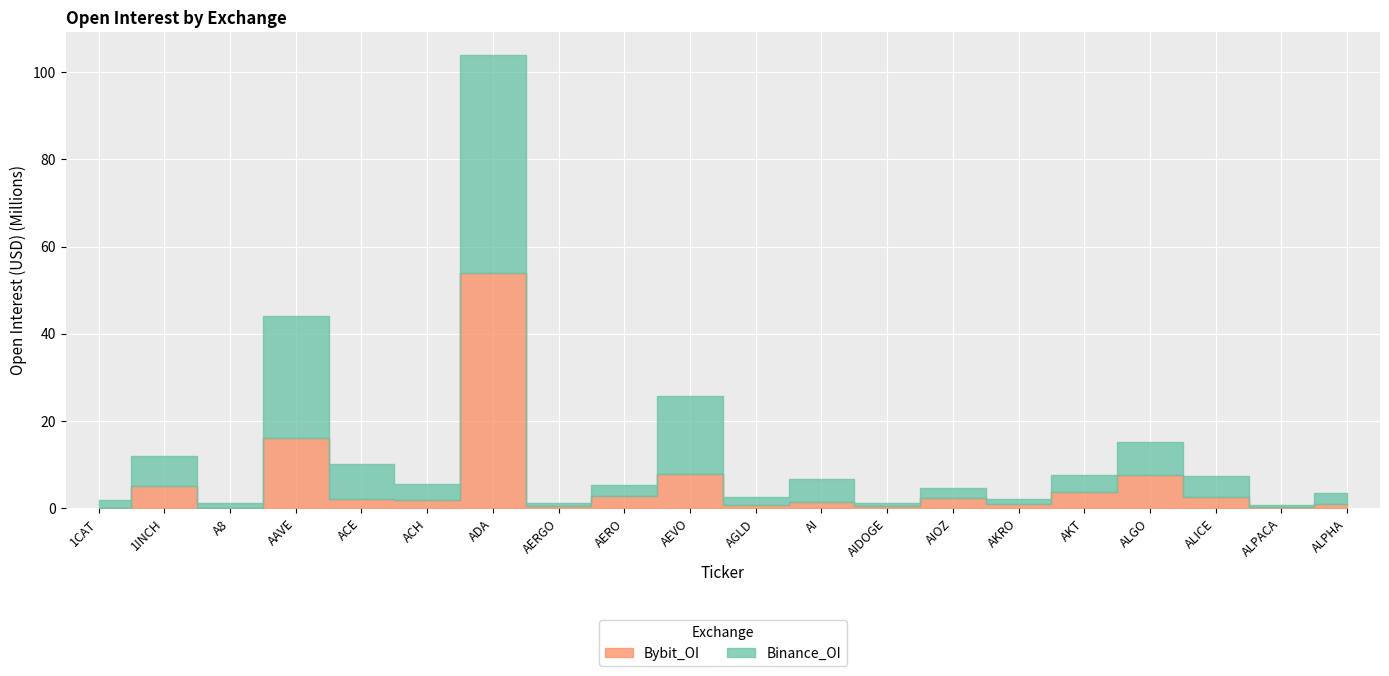

What is the maximum value shown in the chart?

53847921